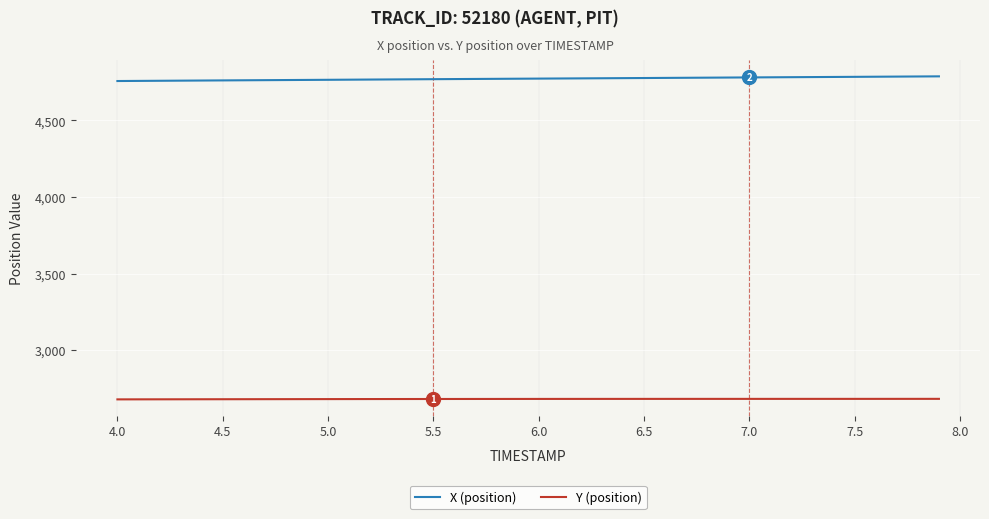

True or false: X (position) and Y (position) cross at least once.

False